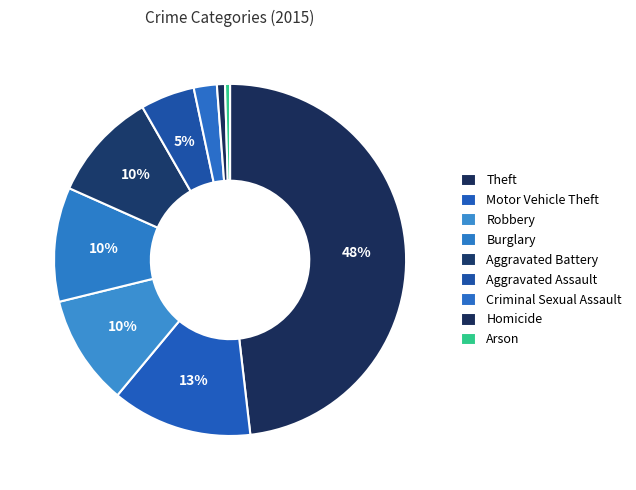

Which category has the biggest portion of the pie?

Theft